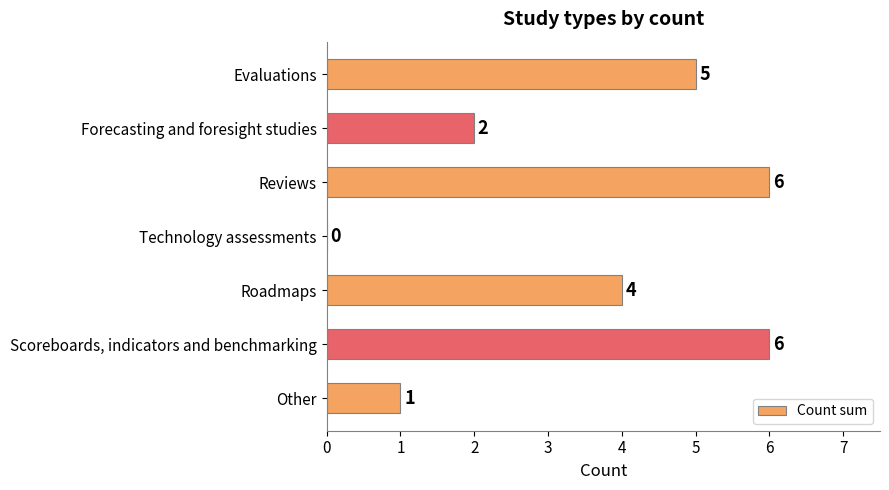

The value at Technology assessments is 0. True or false?

True